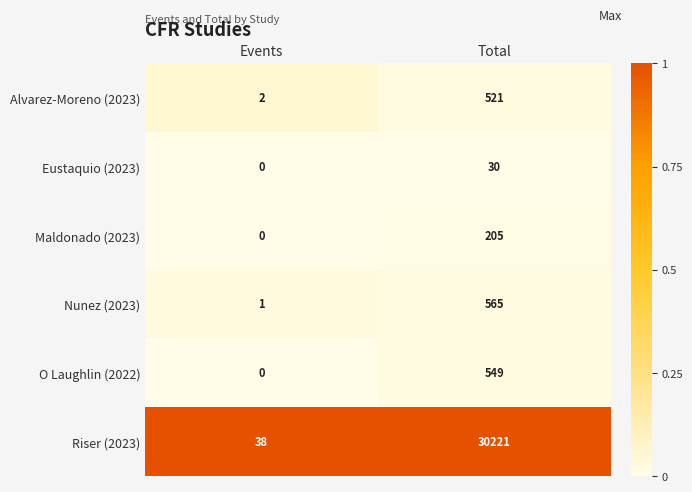

At which category does the chart reach its minimum across all series?

Events